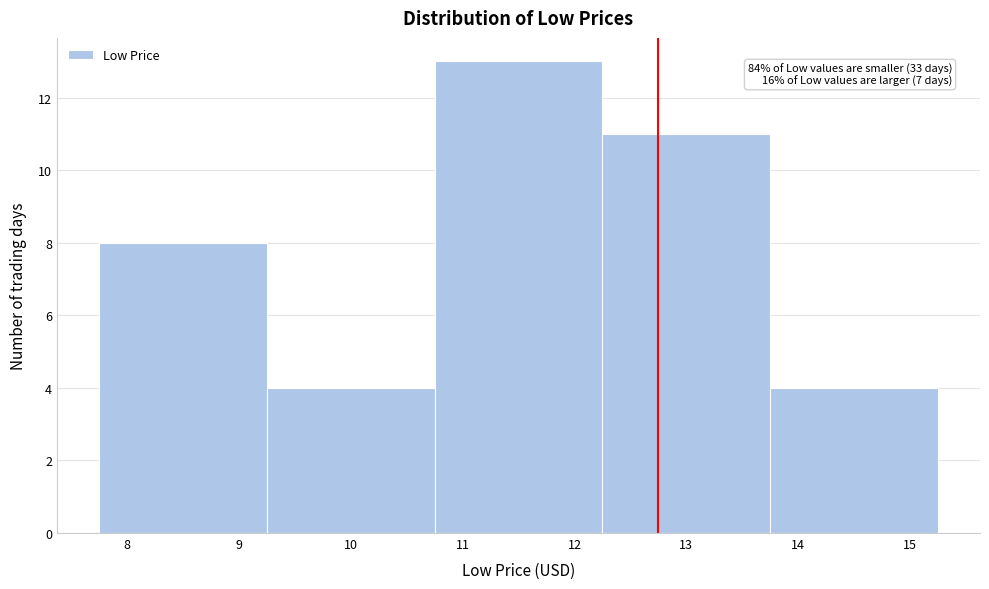

Which range on the x-axis has the tallest bar?

10.75 to 12.25